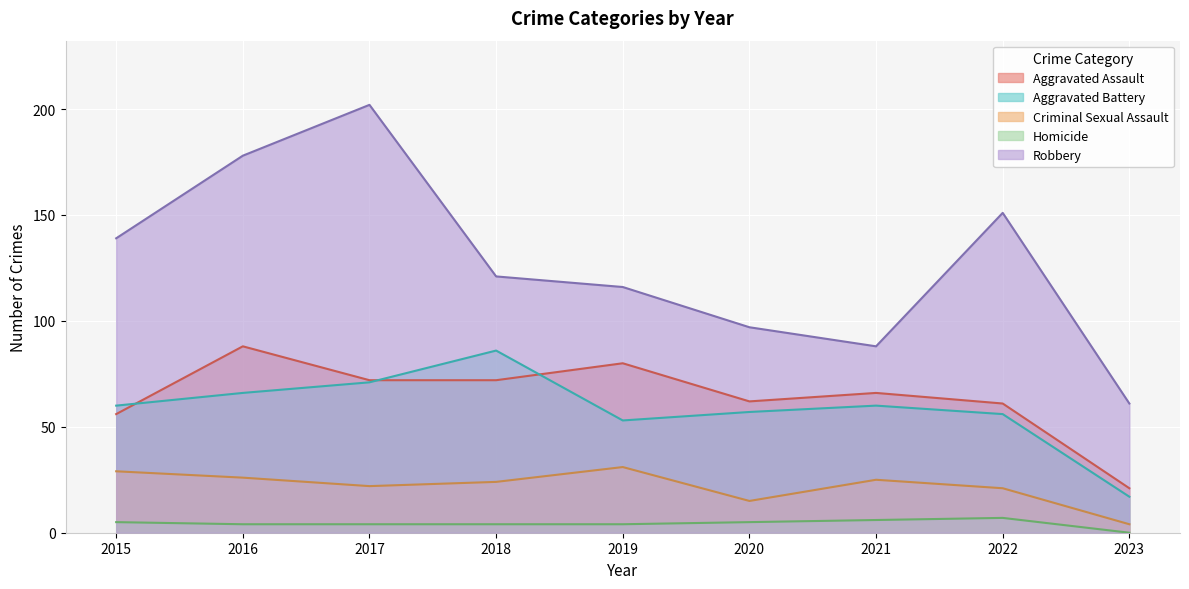

At which category does the chart reach its peak across all series?

2017